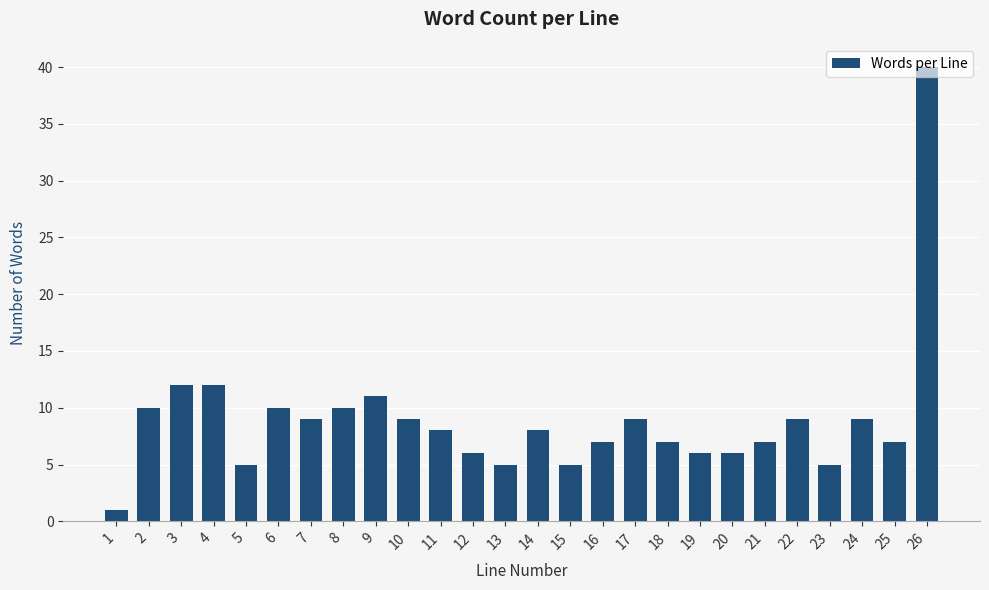

The chart shows a value of 7 at 21. True or false?

True